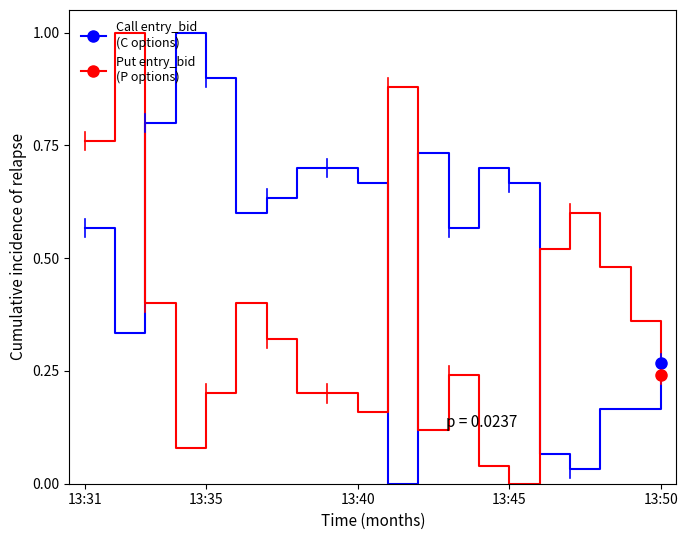

What is the greatest value displayed?

1.0